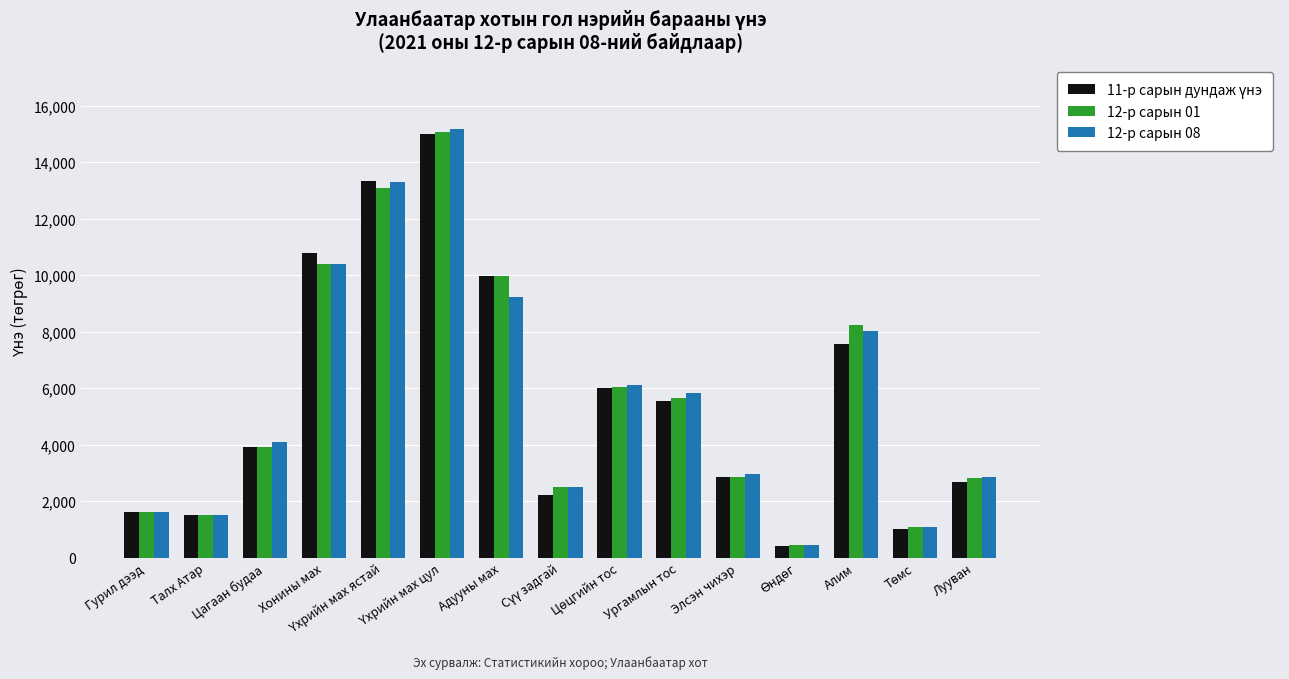

How many groups of bars are there?

15